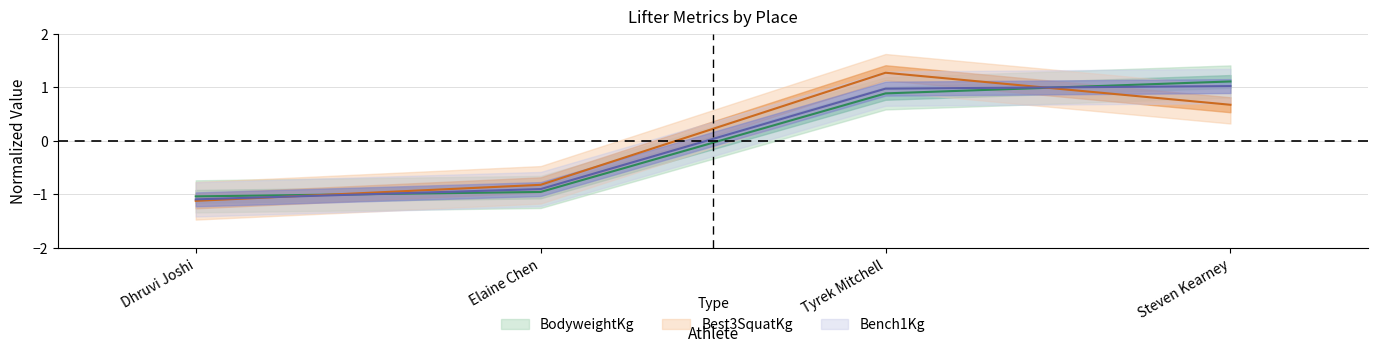

The Bench1Kg series shows -1.4 at Elaine Chen. True or false?

False